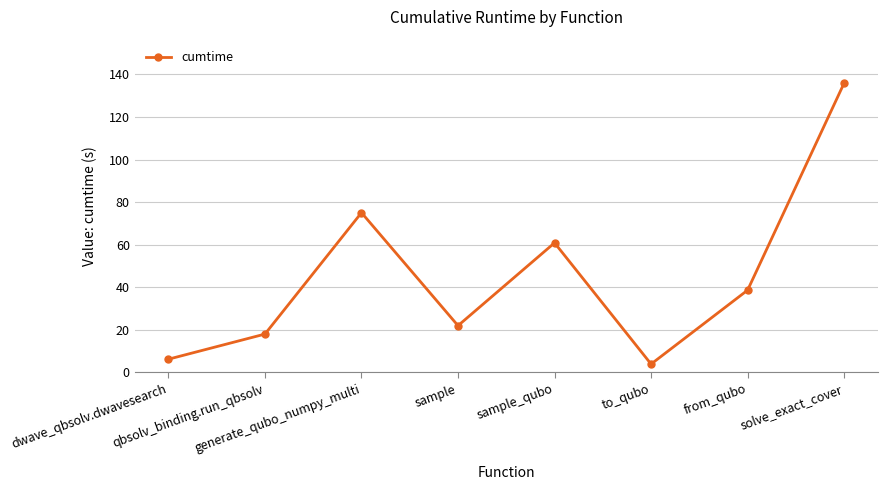

True or false: the data shows 60.9 at sample_qubo.

True